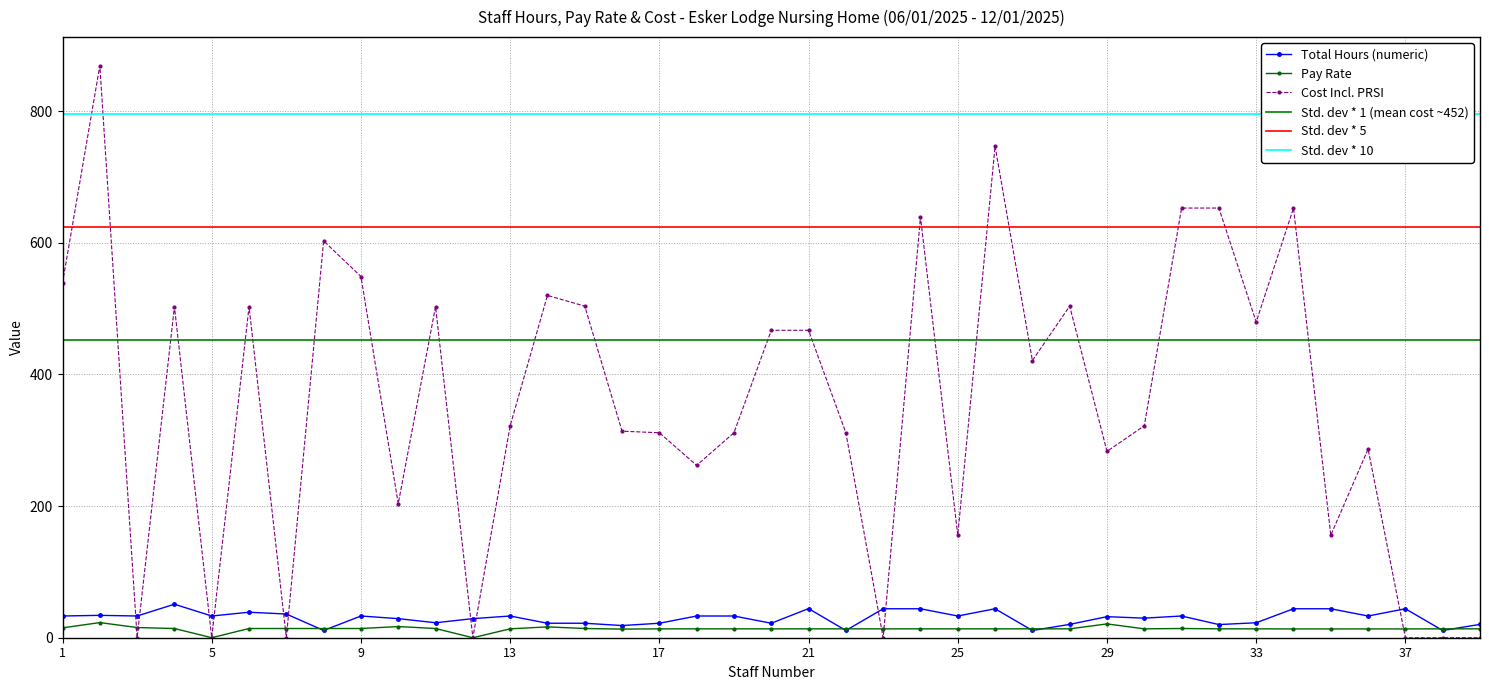

What is the highest value of the Pay Rate series?

23.0